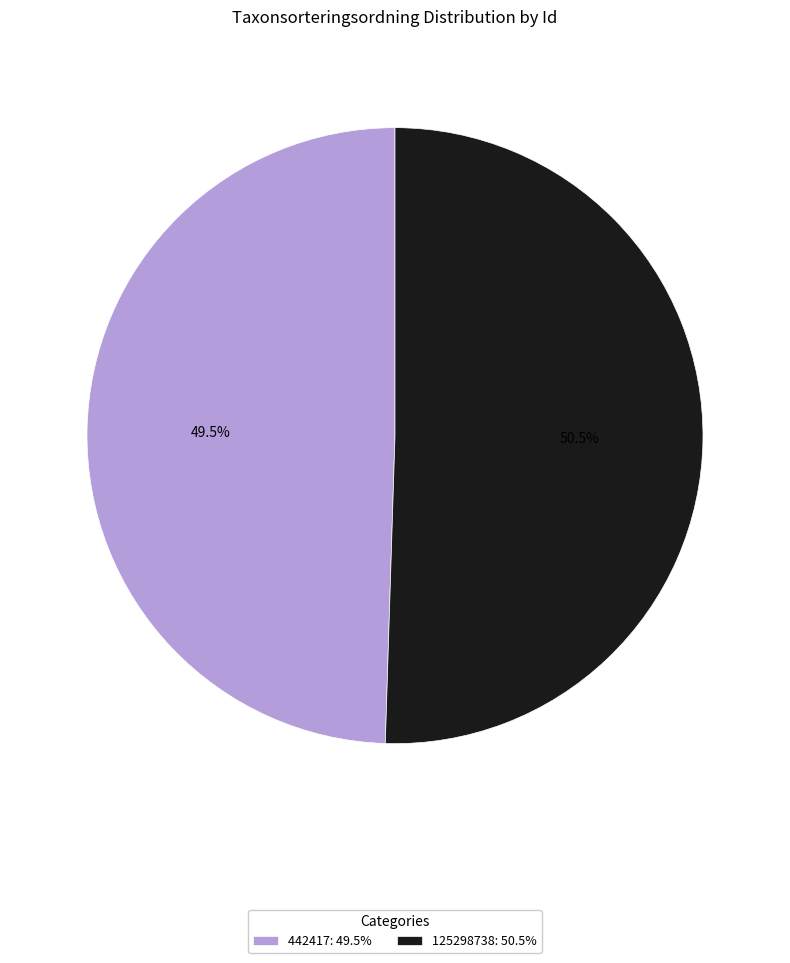

What percentage do 125298738: 50.5% and 442417: 49.5% together represent?

100.0%